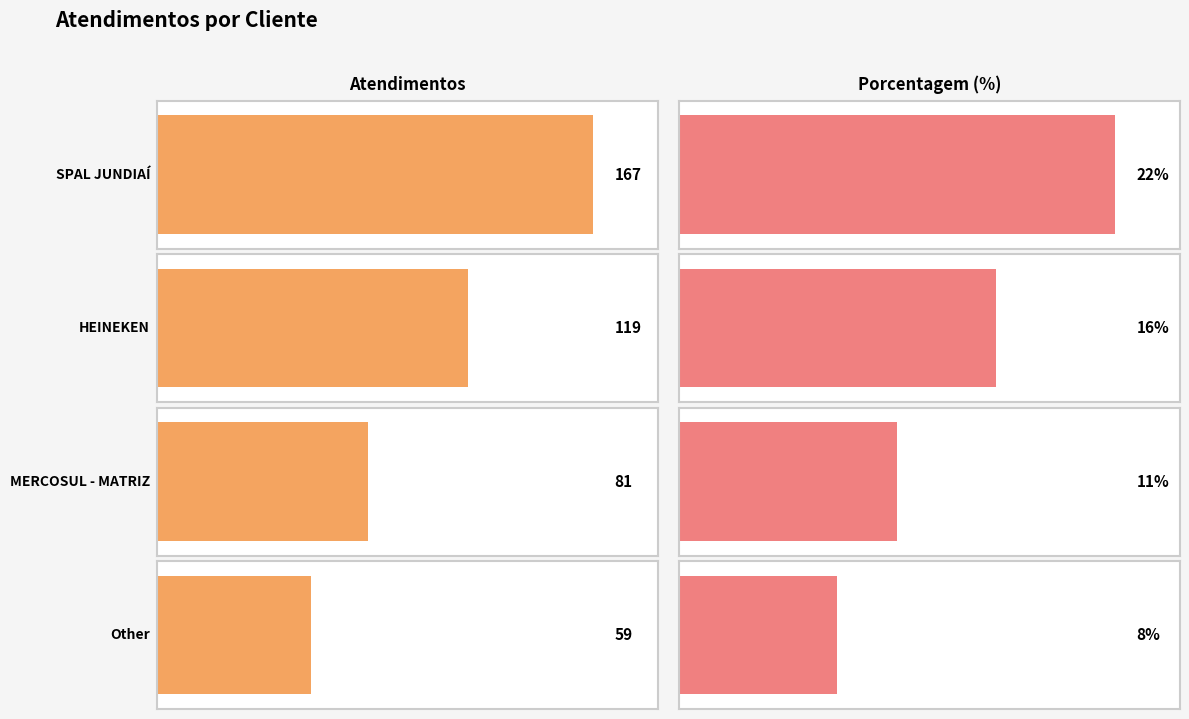

True or false: atendimentos has a value of 59 at Other.

True